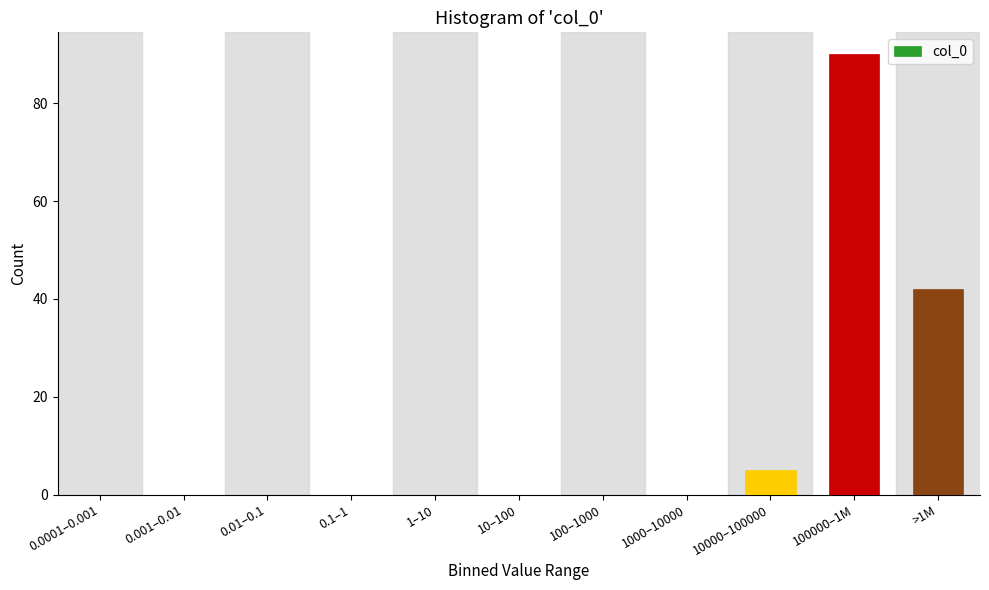

Reading left to right, extract all data points from this chart.

0.0001–0.001=0	0.001–0.01=0	0.01–0.1=0	0.1–1=0	1–10=0	10–100=0	100–1000=0	1000–10000=0	10000–100000=5	100000–1M=90	>1M=42